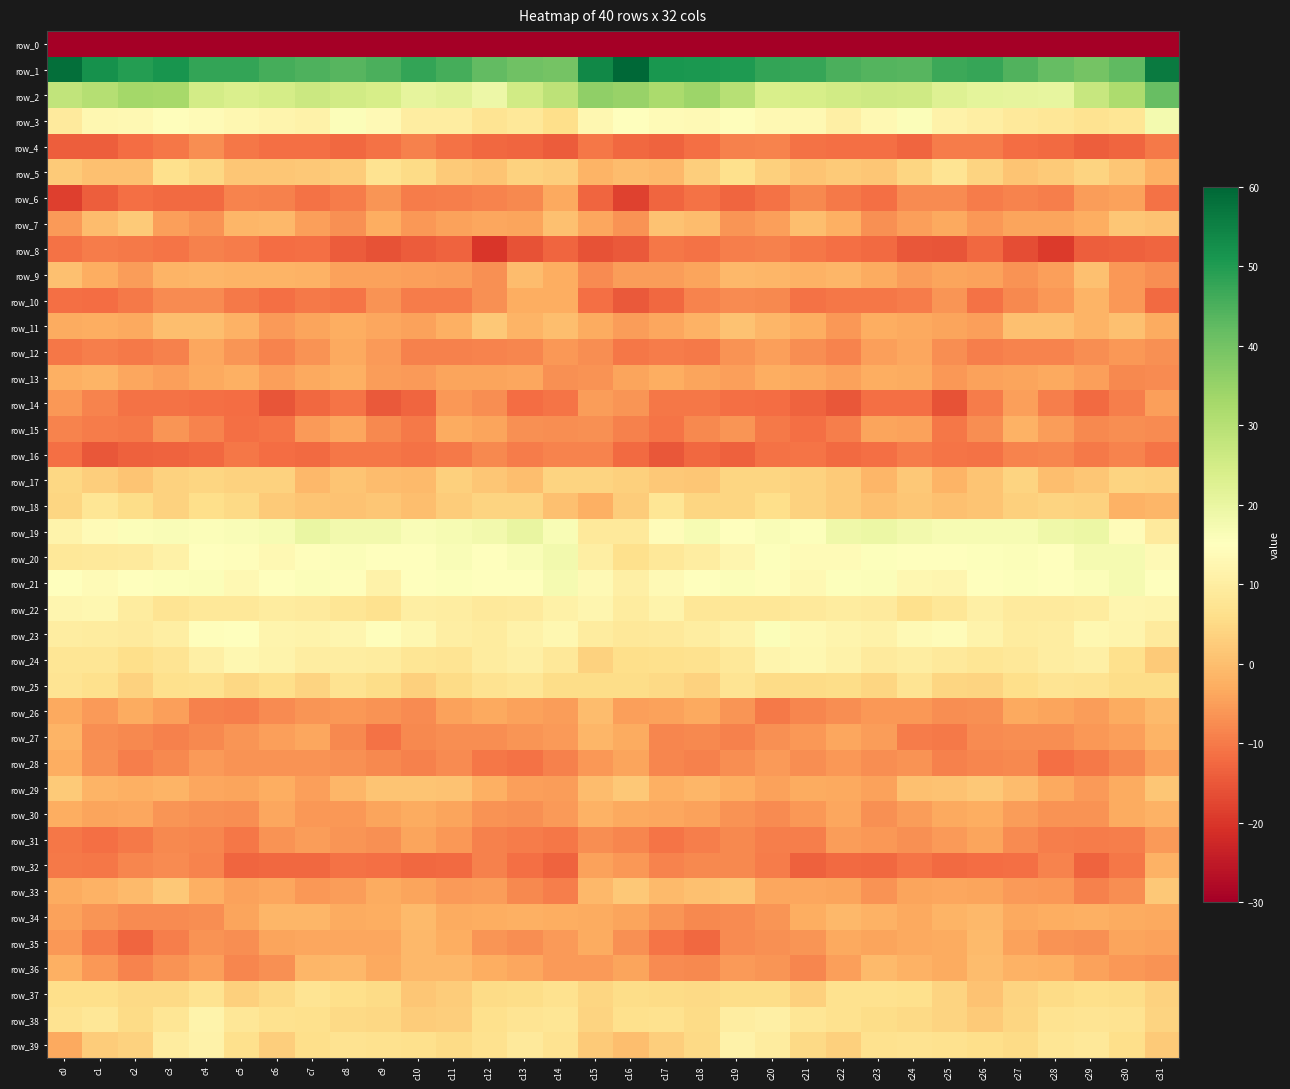

At which category is the sum across all series the highest?

c4